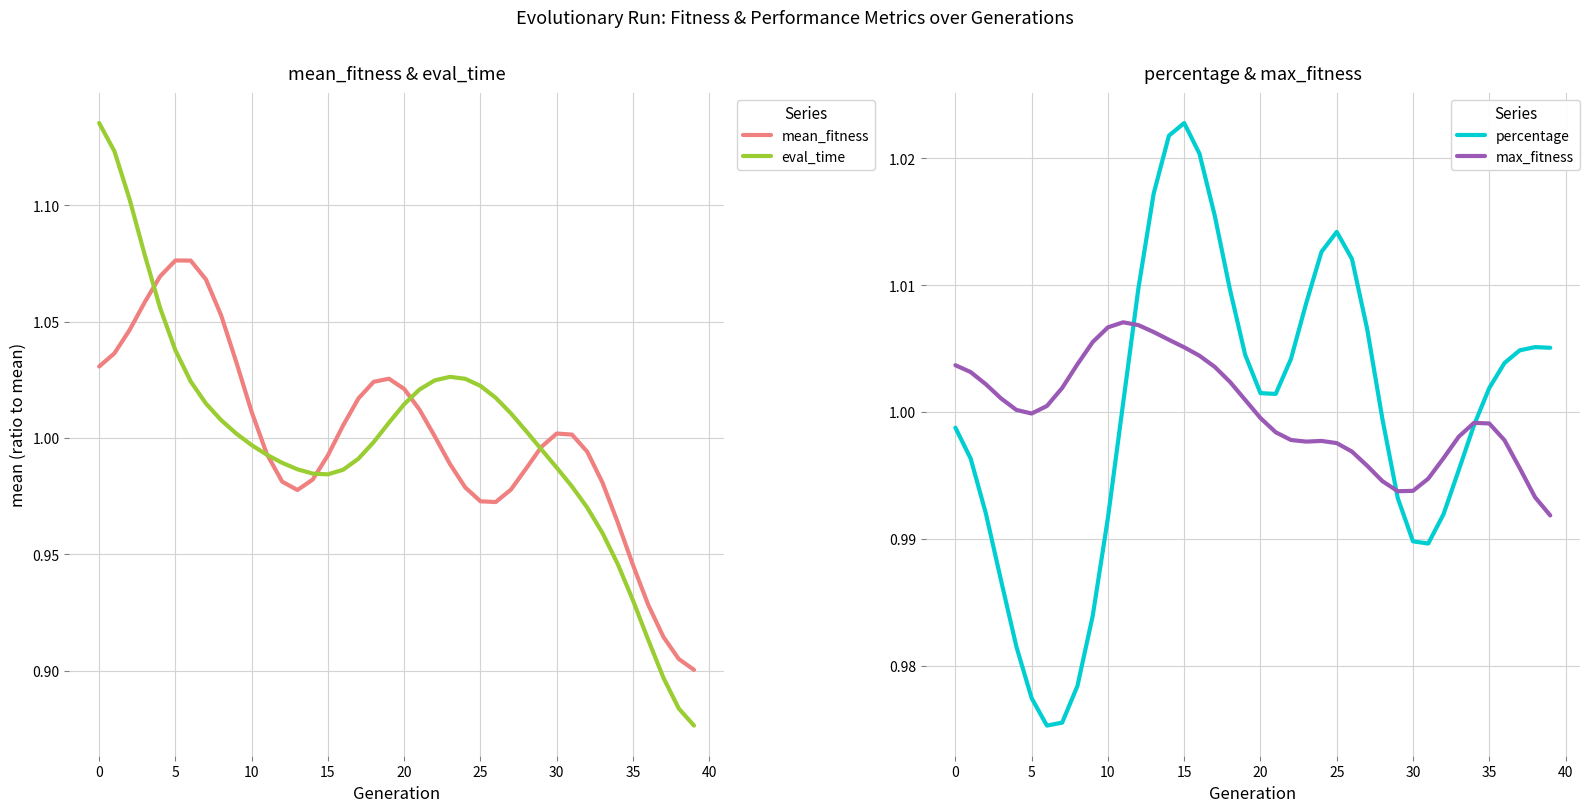

True or false: percentage has a value of 1.0 at 23.

True